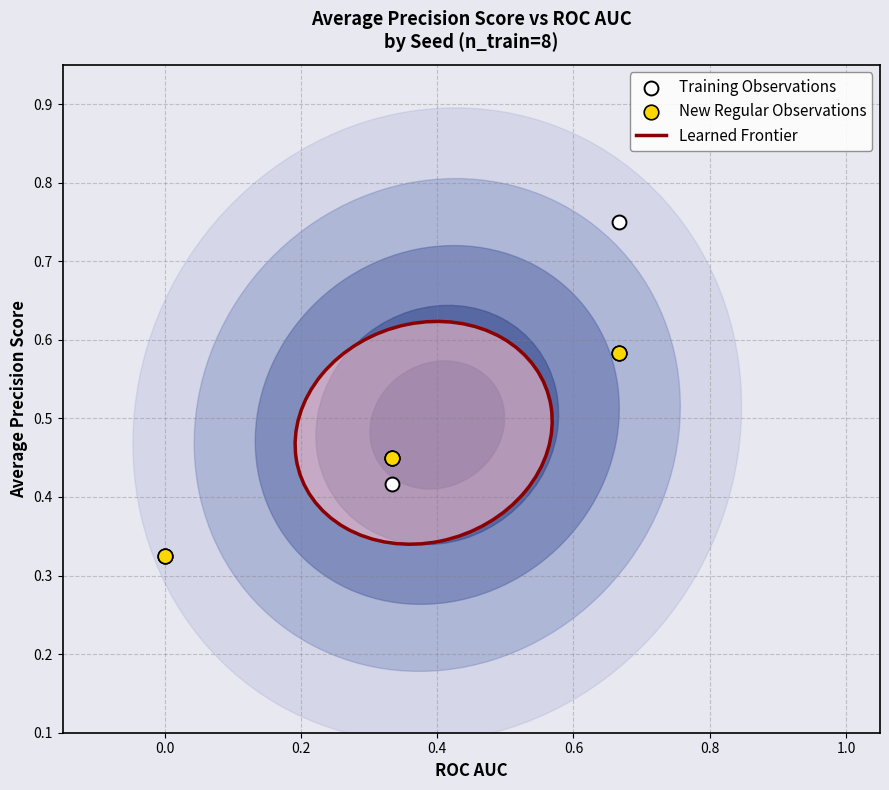

Which series reaches the minimum Y coordinate?

New Regular Observations